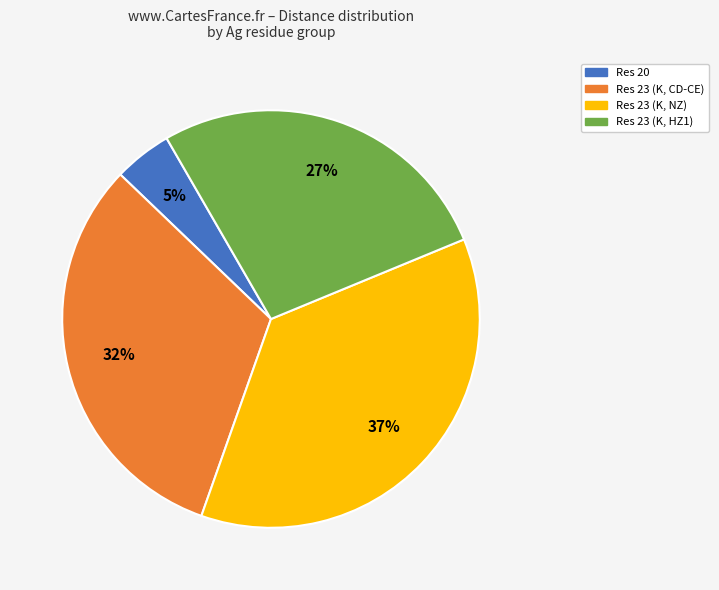

To the nearest percent, what is the average slice percentage?

25%